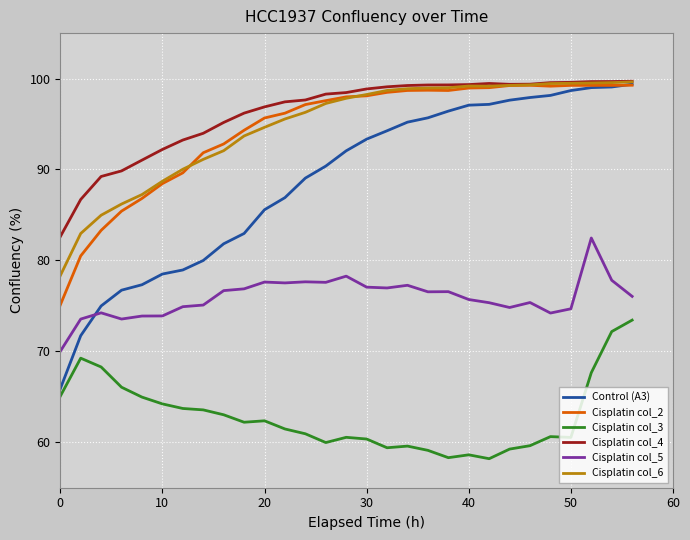

True or false: Cisplatin col_3 and Cisplatin col_4 intersect in this chart.

False